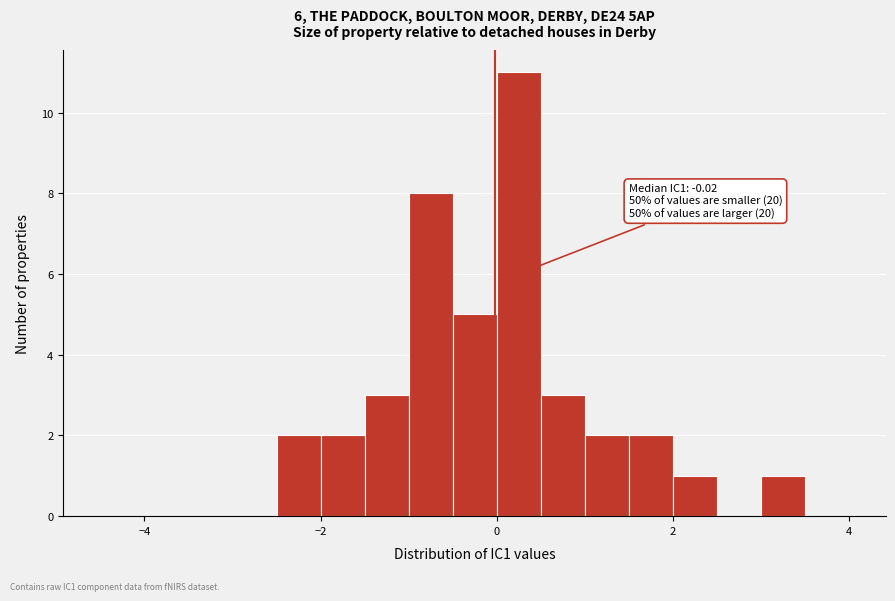

Around what value on the x-axis is the tallest bar? Give the approximate position of its centre, as read against the axis.

0.2